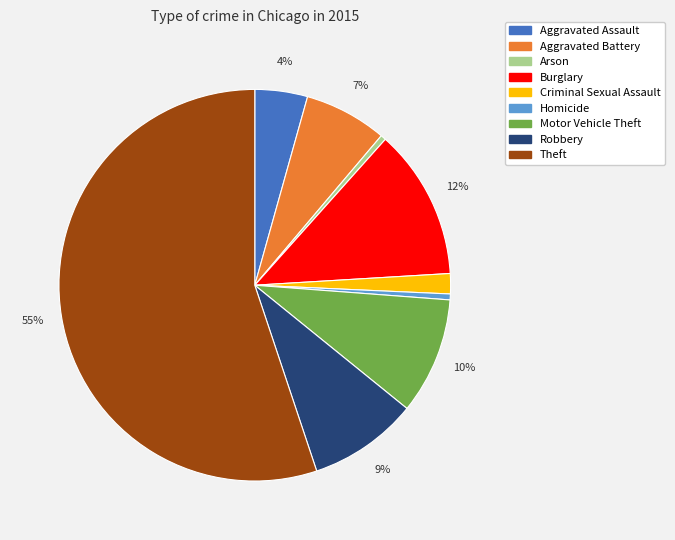

How many slices are in this pie chart?

9